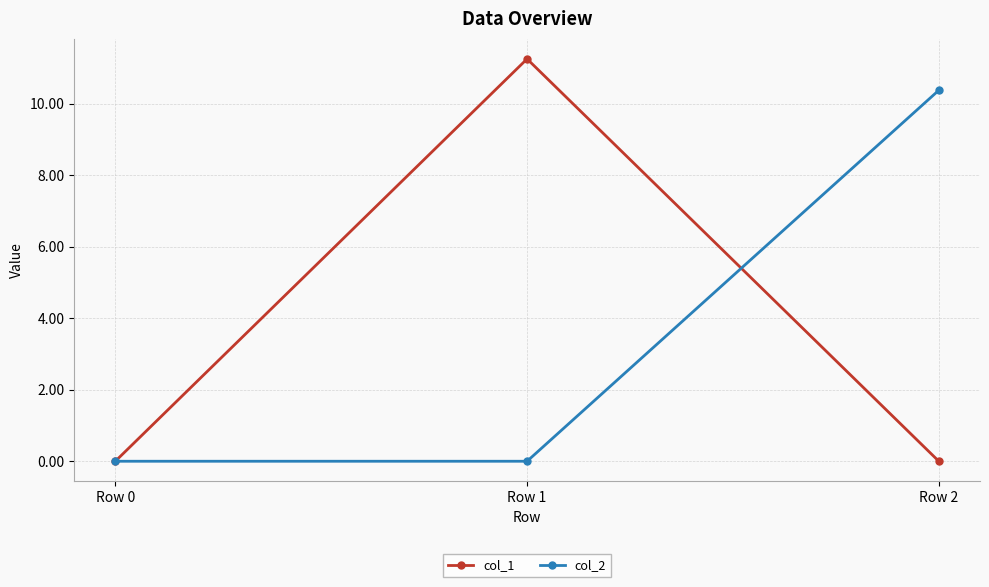

At which label does col_1 reach its peak?

Row 1